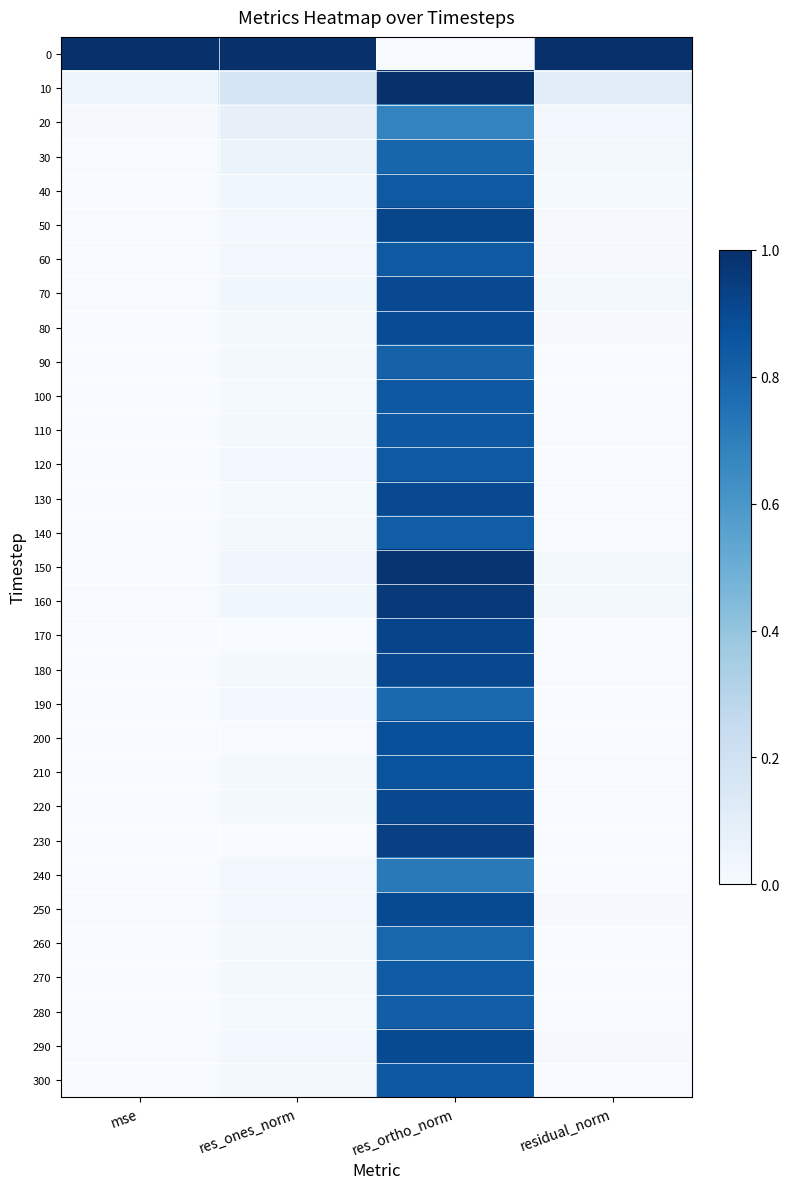

Reading right to left, extract all data points from this chart.

0: residual_norm=1.0	res_ortho_norm=0.0	res_ones_norm=1.0	mse=1.0
10: residual_norm=0.1	res_ortho_norm=1.0	res_ones_norm=0.2	mse=0.1
20: residual_norm=0.0	res_ortho_norm=0.7	res_ones_norm=0.1	mse=0.0
30: residual_norm=0.0	res_ortho_norm=0.8	res_ones_norm=0.1	mse=0.0
40: residual_norm=0.0	res_ortho_norm=0.8	res_ones_norm=0.0	mse=0.0
50: residual_norm=0.0	res_ortho_norm=0.9	res_ones_norm=0.0	mse=0.0
60: residual_norm=0.0	res_ortho_norm=0.8	res_ones_norm=0.0	mse=0.0
70: residual_norm=0.0	res_ortho_norm=0.9	res_ones_norm=0.0	mse=0.0
80: residual_norm=0.0	res_ortho_norm=0.9	res_ones_norm=0.0	mse=0.0
90: residual_norm=0.0	res_ortho_norm=0.8	res_ones_norm=0.0	mse=0.0
100: residual_norm=0.0	res_ortho_norm=0.8	res_ones_norm=0.0	mse=0.0
110: residual_norm=0.0	res_ortho_norm=0.8	res_ones_norm=0.0	mse=0.0
120: residual_norm=0.0	res_ortho_norm=0.8	res_ones_norm=0.0	mse=0.0
130: residual_norm=0.0	res_ortho_norm=0.9	res_ones_norm=0.0	mse=0.0
140: residual_norm=0.0	res_ortho_norm=0.8	res_ones_norm=0.0	mse=0.0
150: residual_norm=0.0	res_ortho_norm=1.0	res_ones_norm=0.0	mse=0.0
160: residual_norm=0.0	res_ortho_norm=1.0	res_ones_norm=0.0	mse=0.0
170: residual_norm=0.0	res_ortho_norm=0.9	res_ones_norm=0.0	mse=0.0
180: residual_norm=0.0	res_ortho_norm=0.9	res_ones_norm=0.0	mse=0.0
190: residual_norm=0.0	res_ortho_norm=0.8	res_ones_norm=0.0	mse=0.0
200: residual_norm=0.0	res_ortho_norm=0.9	res_ones_norm=0.0	mse=0.0
210: residual_norm=0.0	res_ortho_norm=0.9	res_ones_norm=0.0	mse=0.0
220: residual_norm=0.0	res_ortho_norm=0.9	res_ones_norm=0.0	mse=0.0
230: residual_norm=0.0	res_ortho_norm=0.9	res_ones_norm=0.0	mse=0.0
240: residual_norm=0.0	res_ortho_norm=0.7	res_ones_norm=0.0	mse=0.0
250: residual_norm=0.0	res_ortho_norm=0.9	res_ones_norm=0.0	mse=0.0
260: residual_norm=0.0	res_ortho_norm=0.8	res_ones_norm=0.0	mse=0.0
270: residual_norm=0.0	res_ortho_norm=0.8	res_ones_norm=0.0	mse=0.0
280: residual_norm=0.0	res_ortho_norm=0.8	res_ones_norm=0.0	mse=0.0
290: residual_norm=0.0	res_ortho_norm=0.9	res_ones_norm=0.0	mse=0.0
300: residual_norm=0.0	res_ortho_norm=0.8	res_ones_norm=0.0	mse=0.0